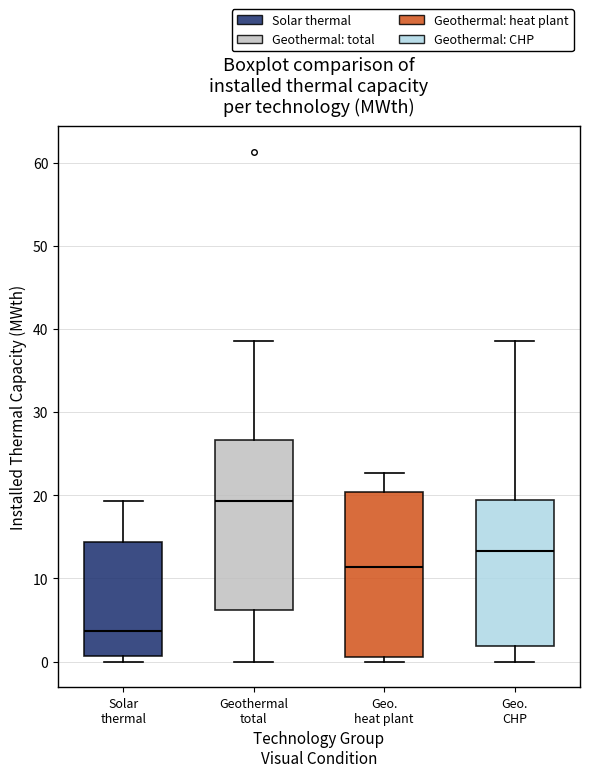

Reading left to right, read every box against the y-axis: the position of its median line, the range the box covers, and the ends of its whiskers. The values are not printed on the chart, so give them approximately, as read against the axis.

Solar thermal: median 4, box 1 to 14, whiskers 0 to 19
Geothermal total: median 19, box 6 to 27, whiskers 0 to 39
Geo. heat plant: median 11, box 1 to 20, whiskers 0 to 23
Geo. CHP: median 13, box 2 to 19, whiskers 0 to 39